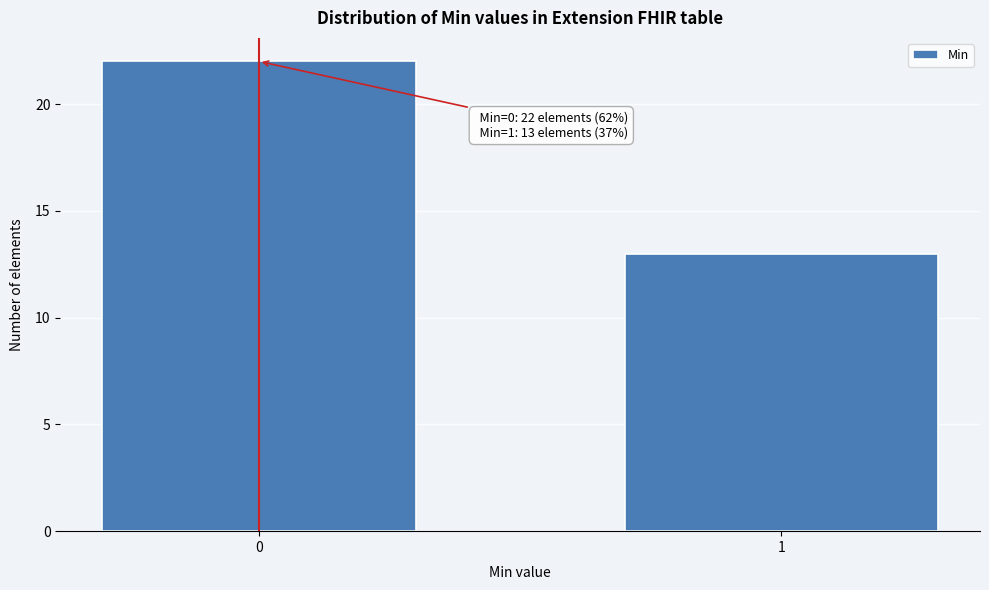

Reading right to left, what are all the values shown in this chart?

13	22